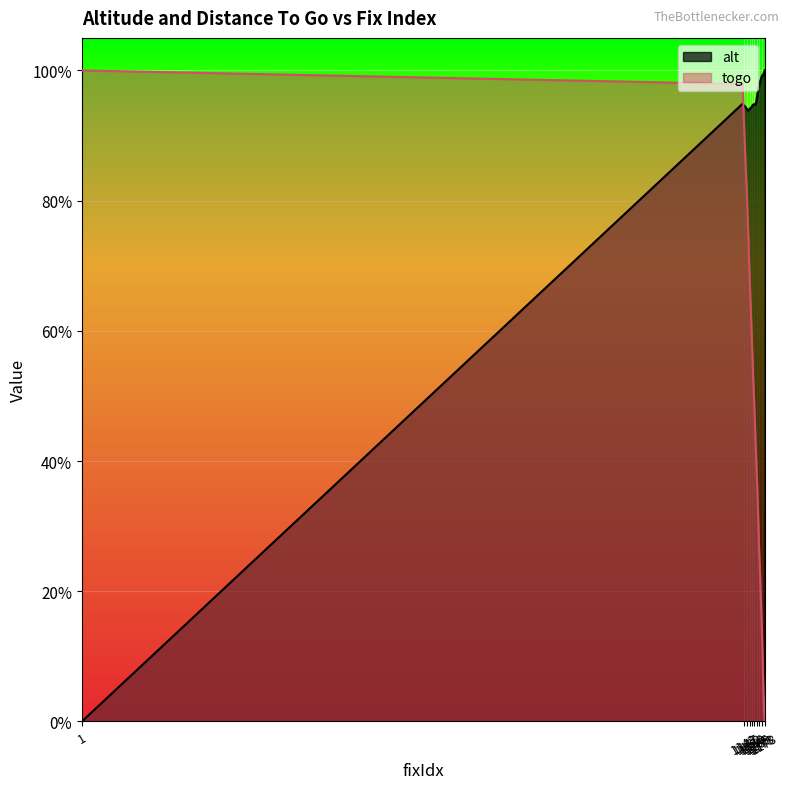

What is the highest value of the togo series?

1.0